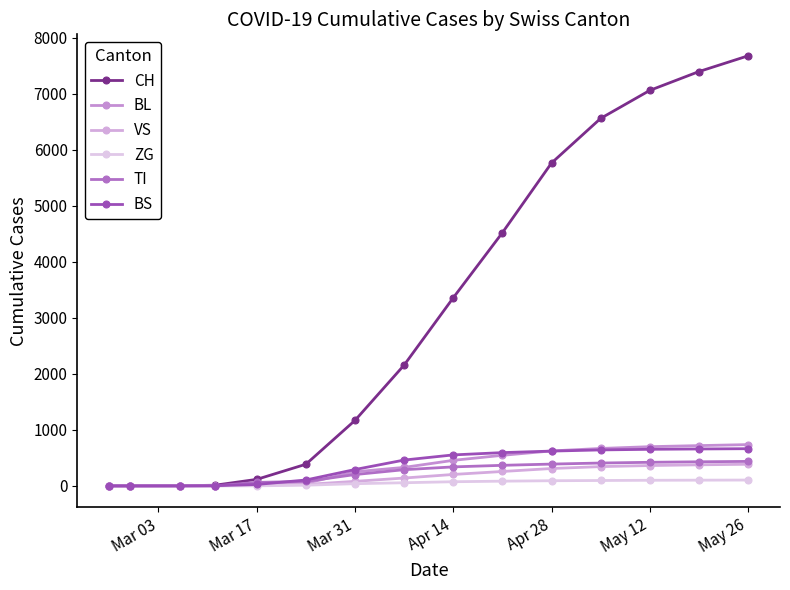

Count the number of data series in this chart.

6